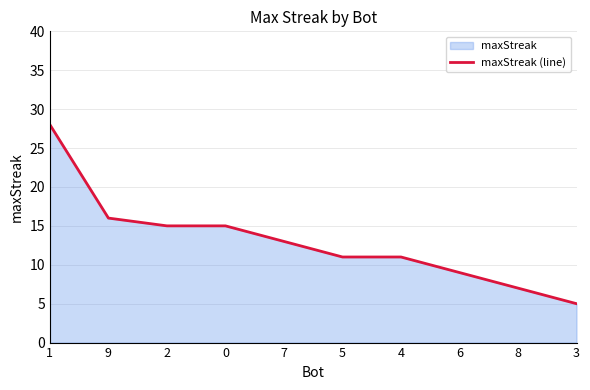

At which label does the data first exceed 13?

1